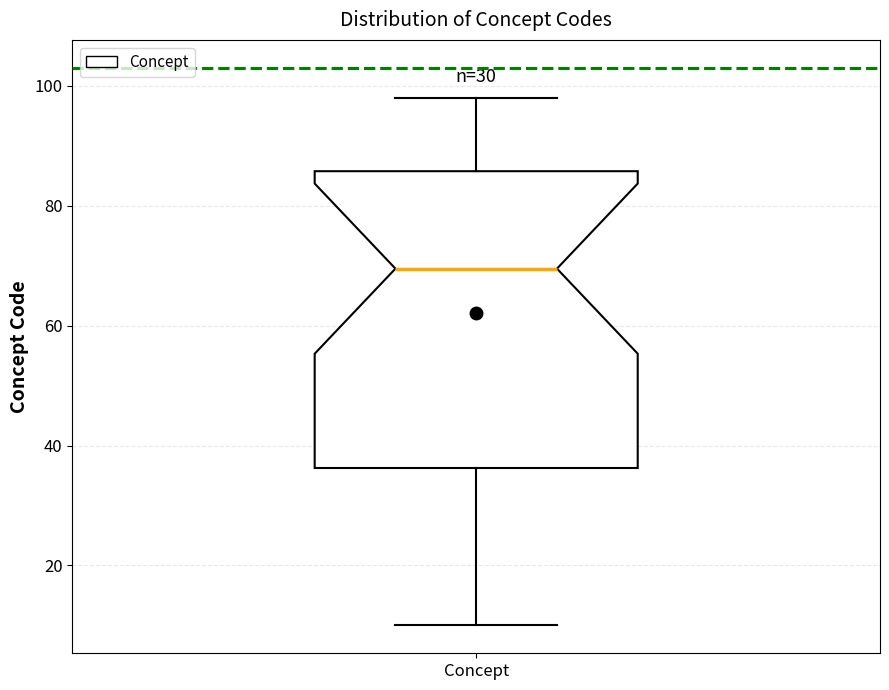

Read this box plot against the y-axis: the position of the median line, the range covered by the box, and the ends of both whiskers. The values are not printed on the chart, so give them approximately, as read against the axis.

median 70, box 36 to 86, whiskers 10 to 98